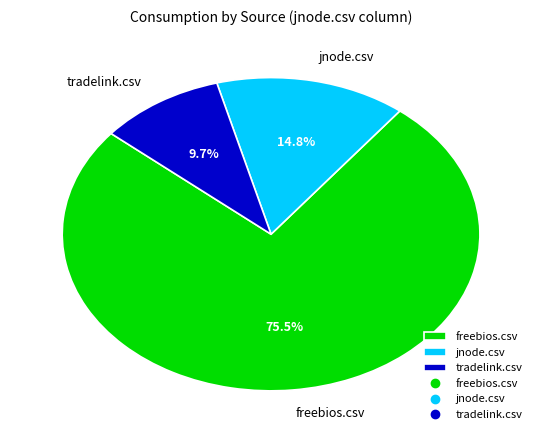

To the nearest percent, what percentage of the pie is jnode.csv?

15%